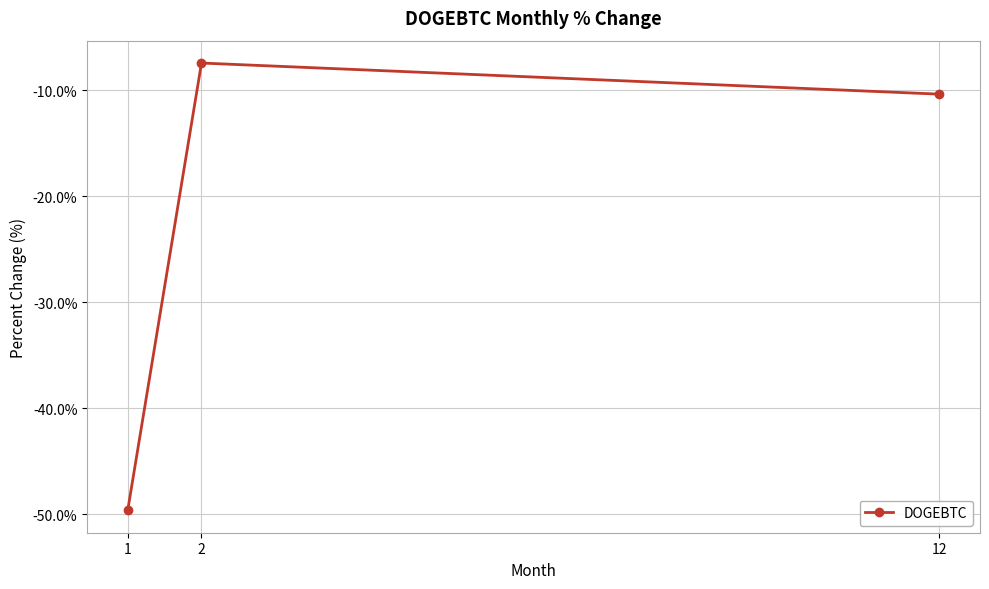

Reading right to left, extract all data points from this chart.

-10.3	-7.4	-49.6